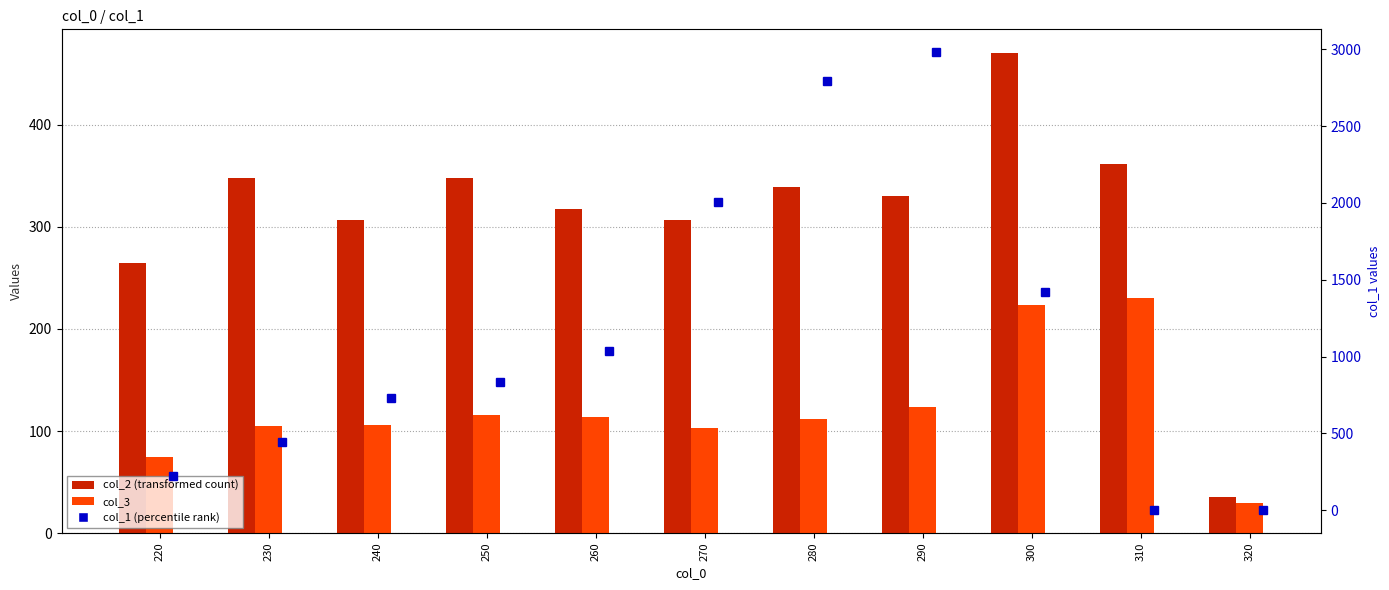

List the series in order of their peak value, lowest first.

col_3, col_2, col_1